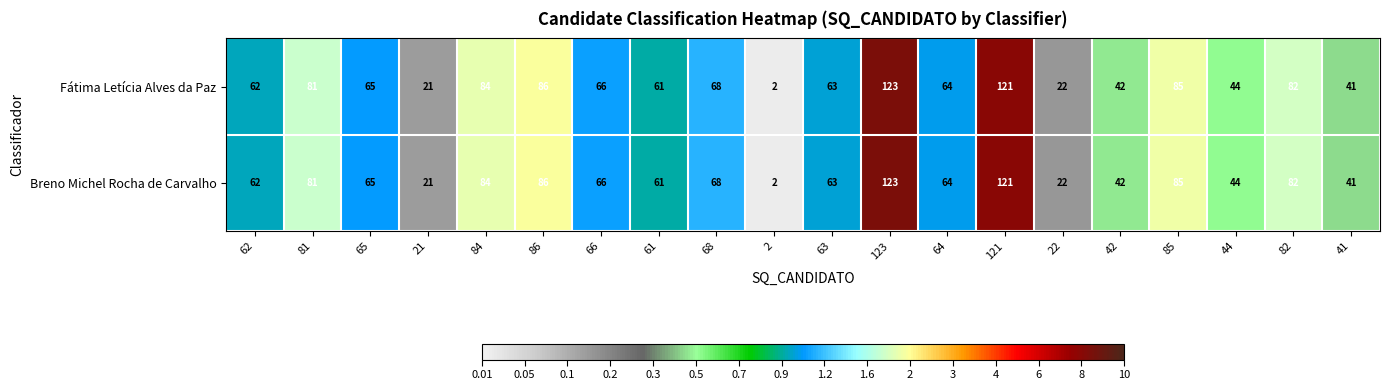

What is the difference between the Breno Michel Rocha de Carvalho values at 62 and 85?

23